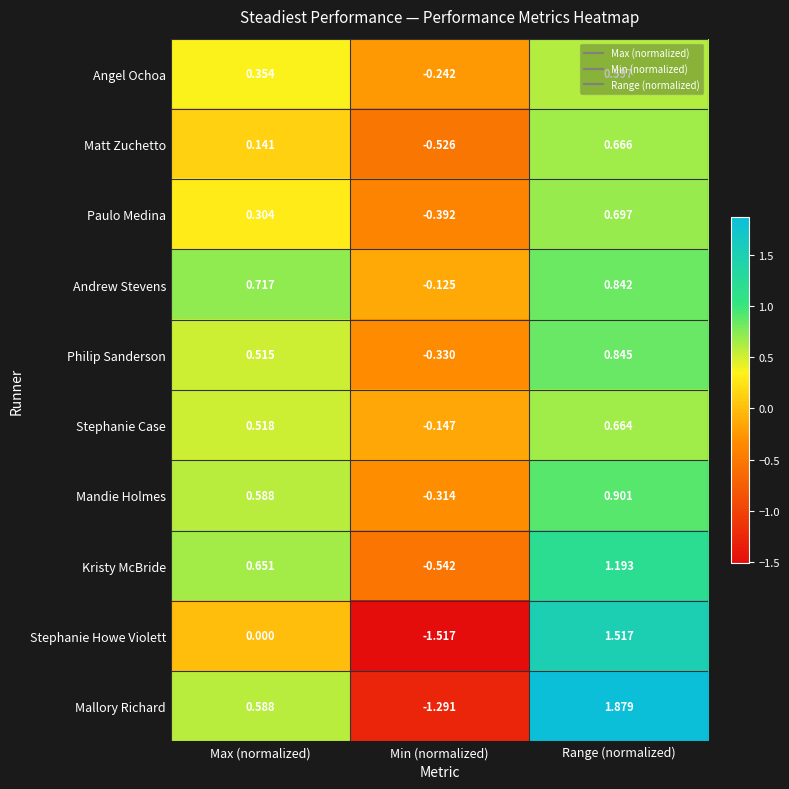

What is the total value across all series at Range (normalized)?

9.8